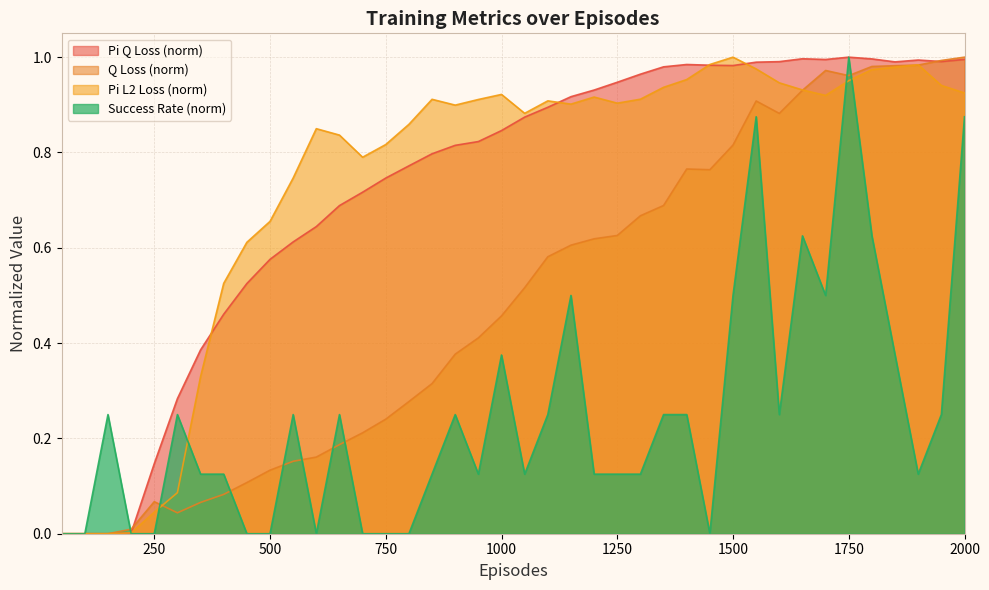

How many categories are shown in the chart?

40